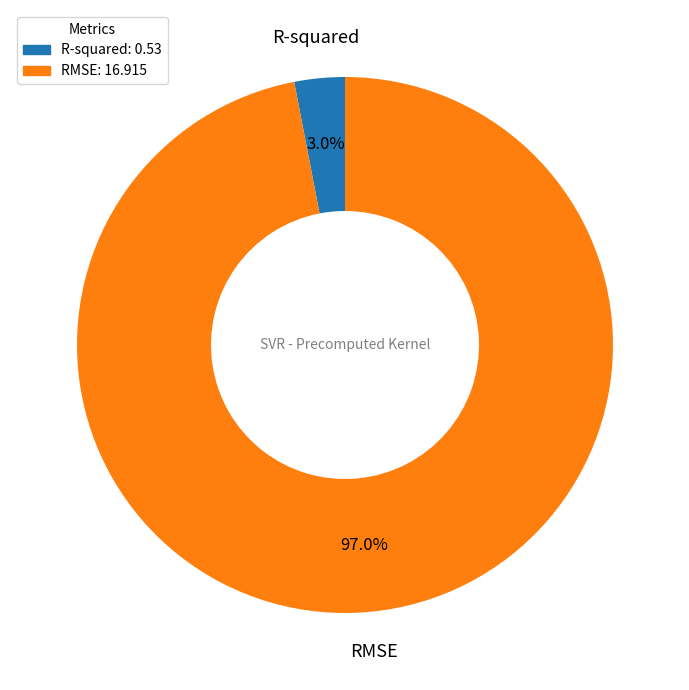

What percentage is the RMSE slice, to the nearest percent?

97%